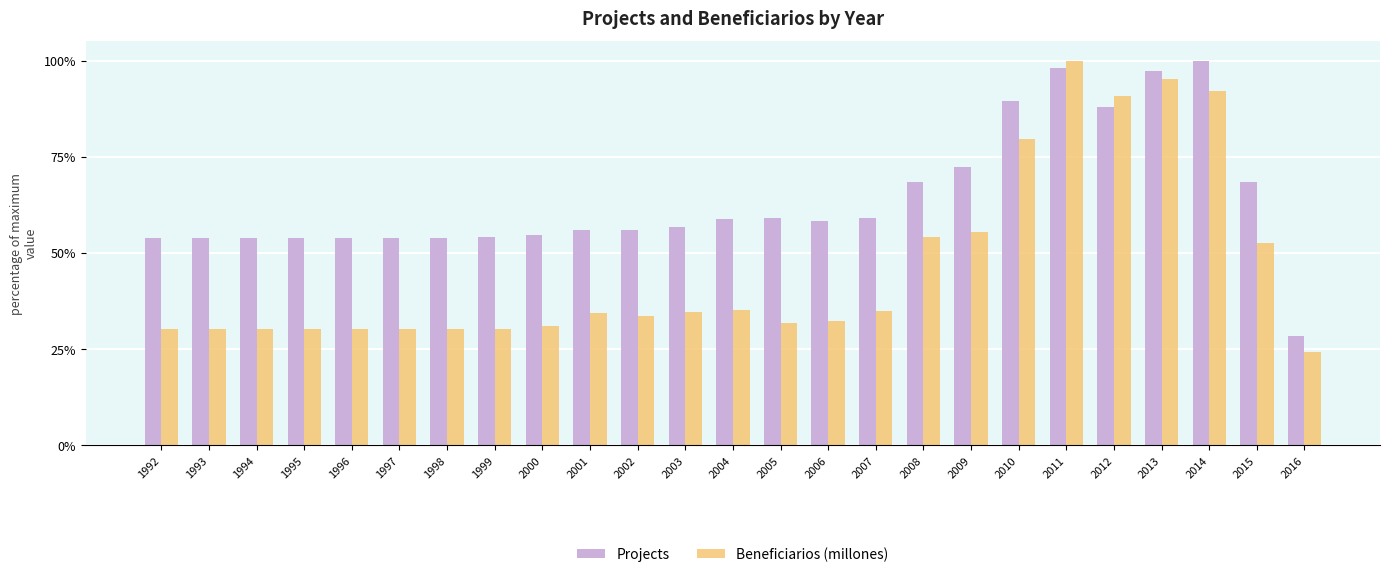

Rank the series by their average value, from lowest to highest.

Beneficiarios (millones), Projects